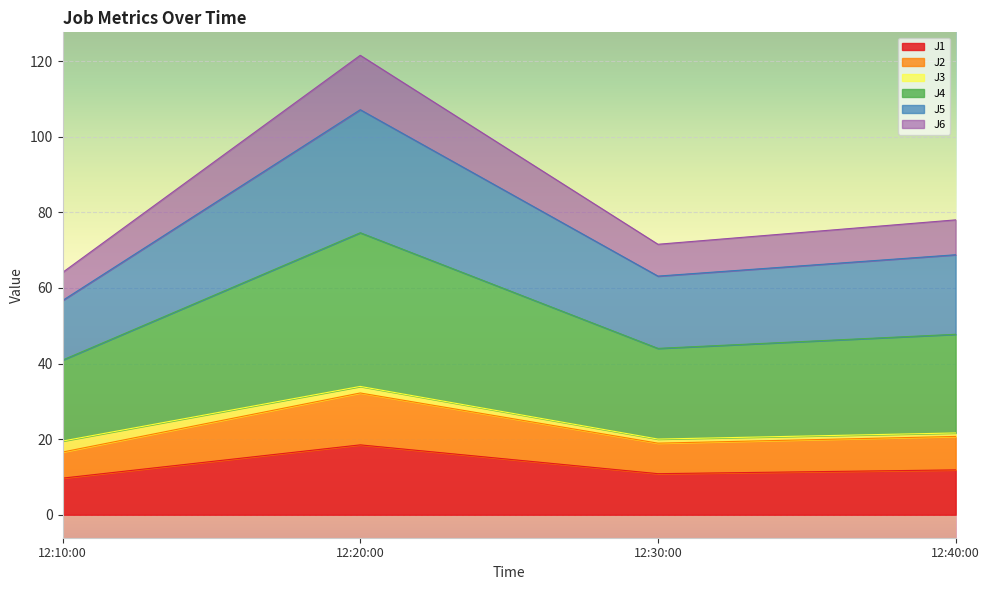

How many values in the J1 series exceed 11?

2